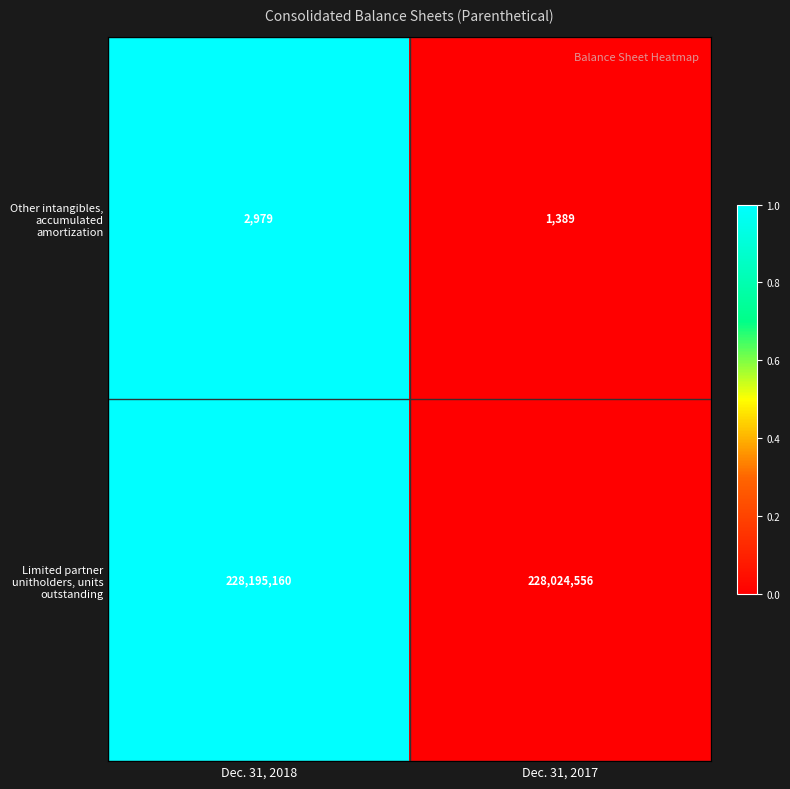

Is it true that Limited partner unitholders, units outstanding equals 228195160 at Dec. 31, 2018?

True